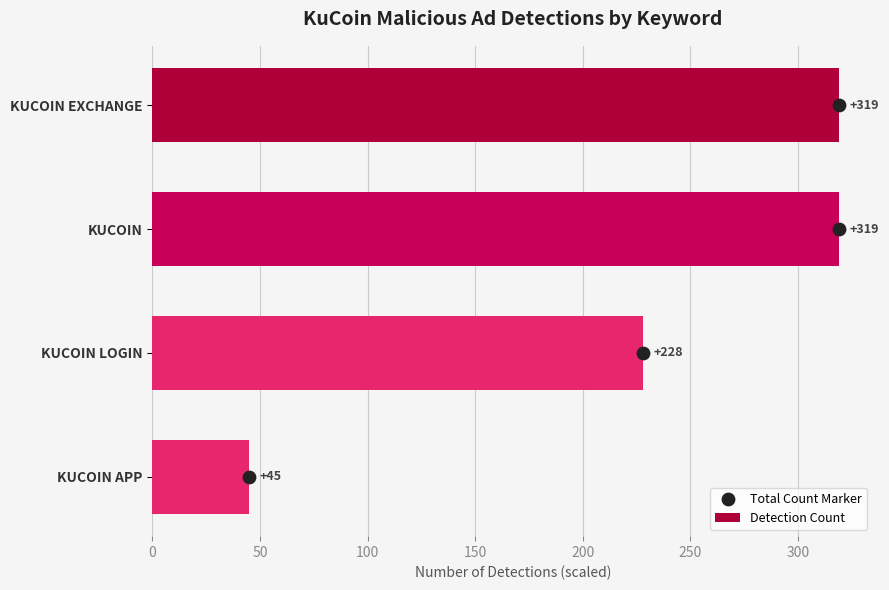

Which series has the widest spread of Y values?

Detection Count